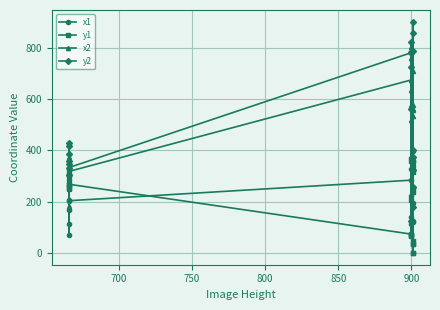

Is the value of x1 at 12 greater than the value of y2 at 14?

No